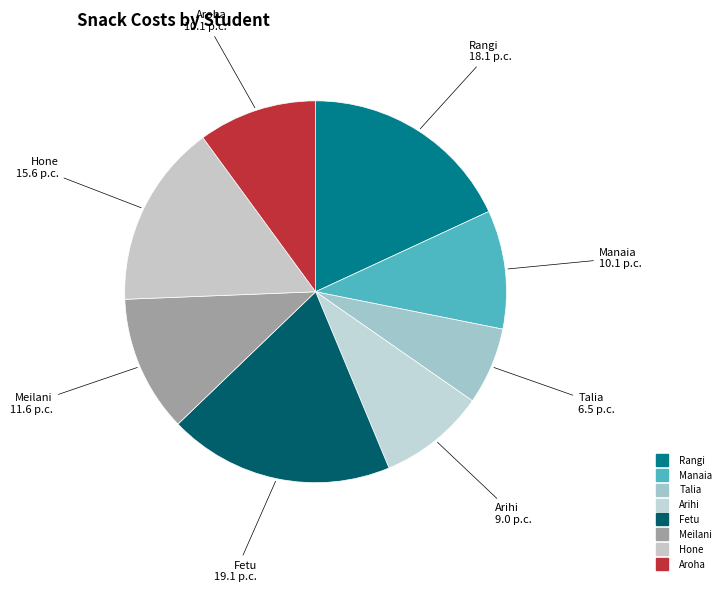

How many slices are in this pie chart?

8